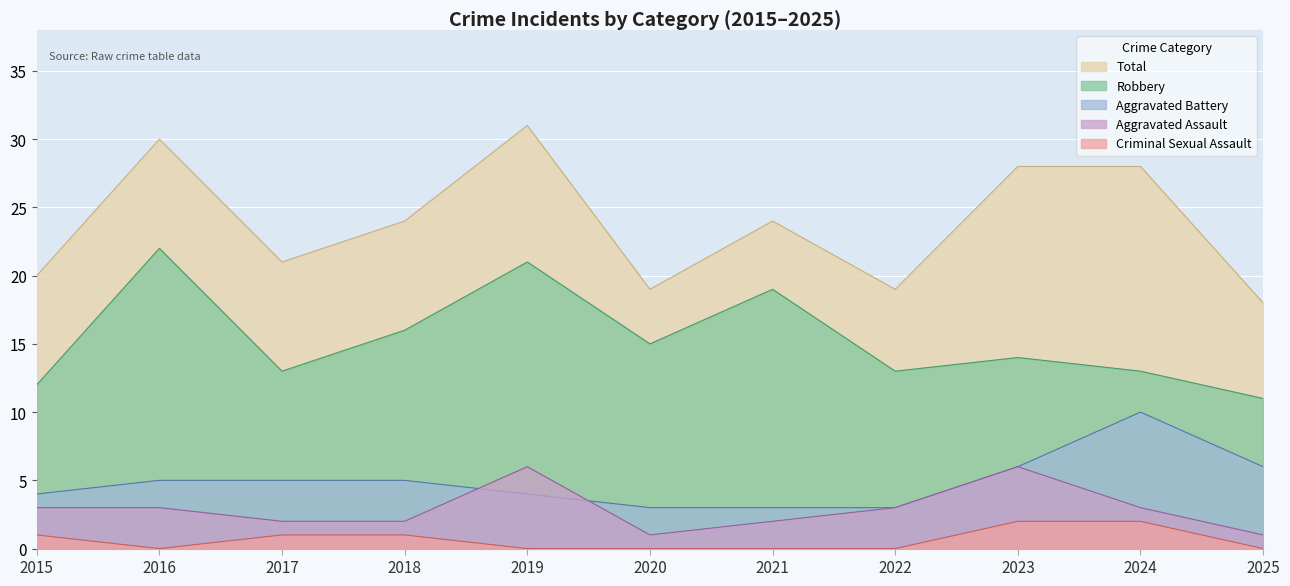

At which label is Aggravated Battery closest to 6?

2023